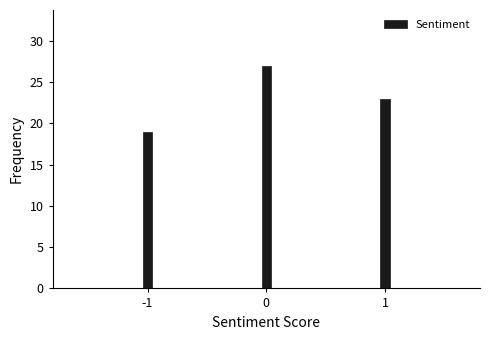

Reading left to right, transcribe all the data shown in this chart.

19	27	23